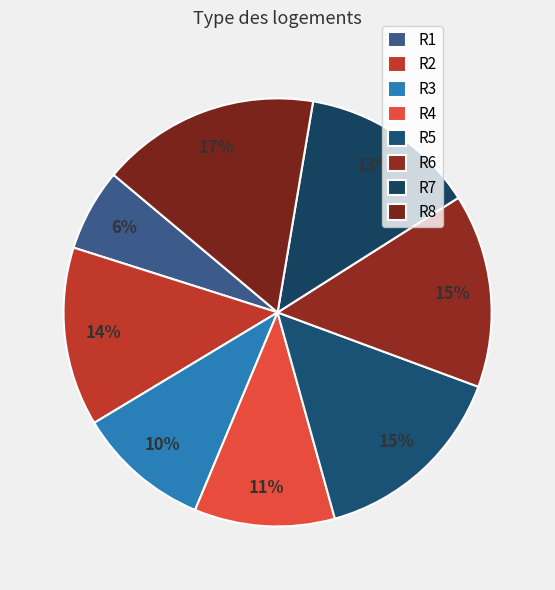

To the nearest percent, what portion does R3 represent?

10%